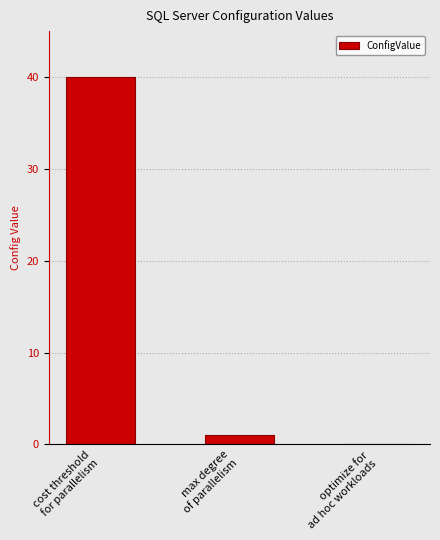

Reading left to right, extract all data points from this chart.

cost threshold
for parallelism=40	max degree
of parallelism=1	optimize for
ad hoc workloads=0